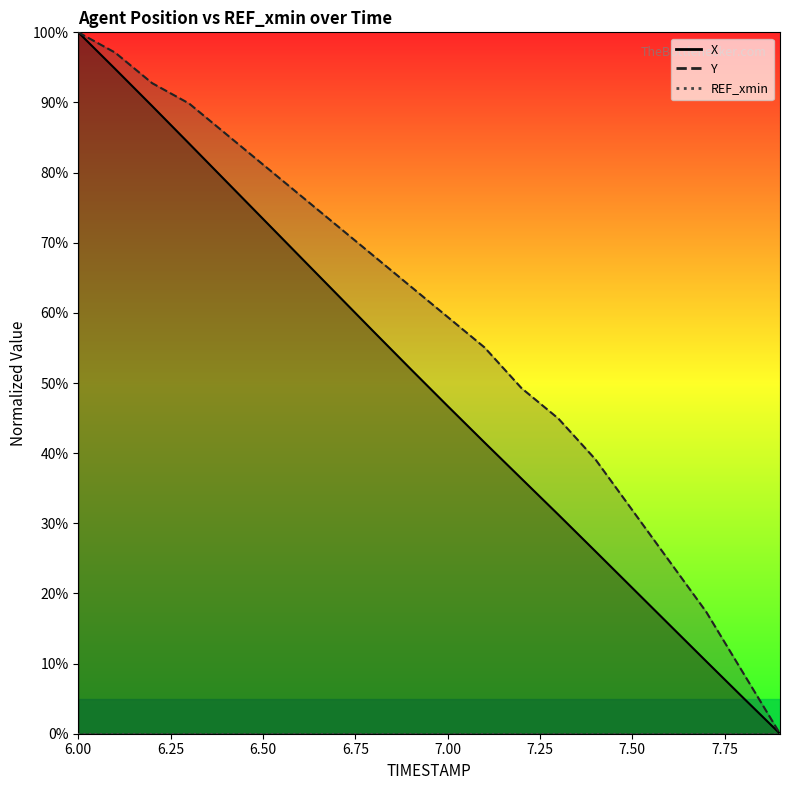

Where is X nearest to the value 50?

6.9